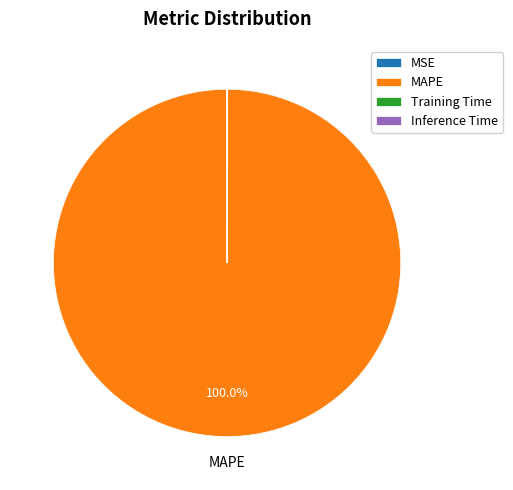

What is the largest slice in the pie chart?

MAPE